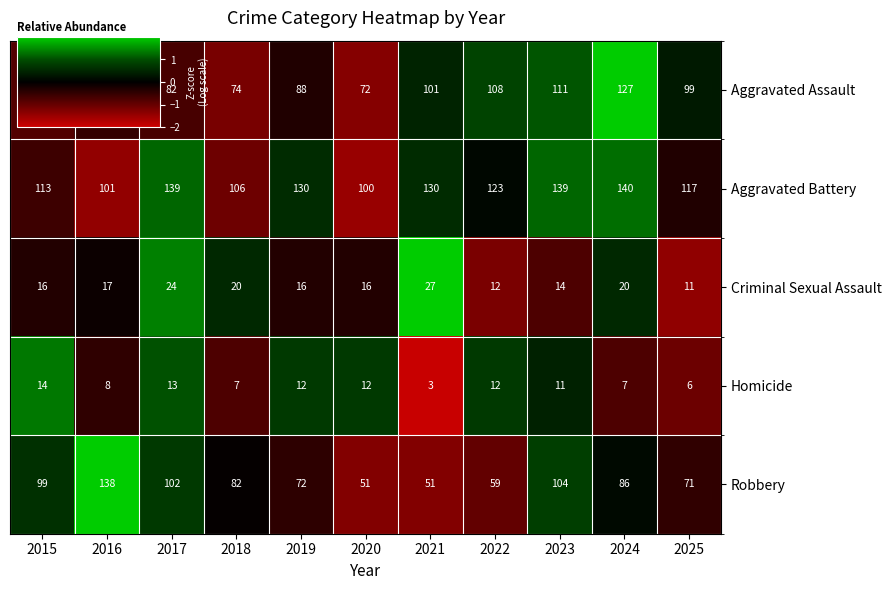

Which series has the largest range (max minus min)?

Robbery